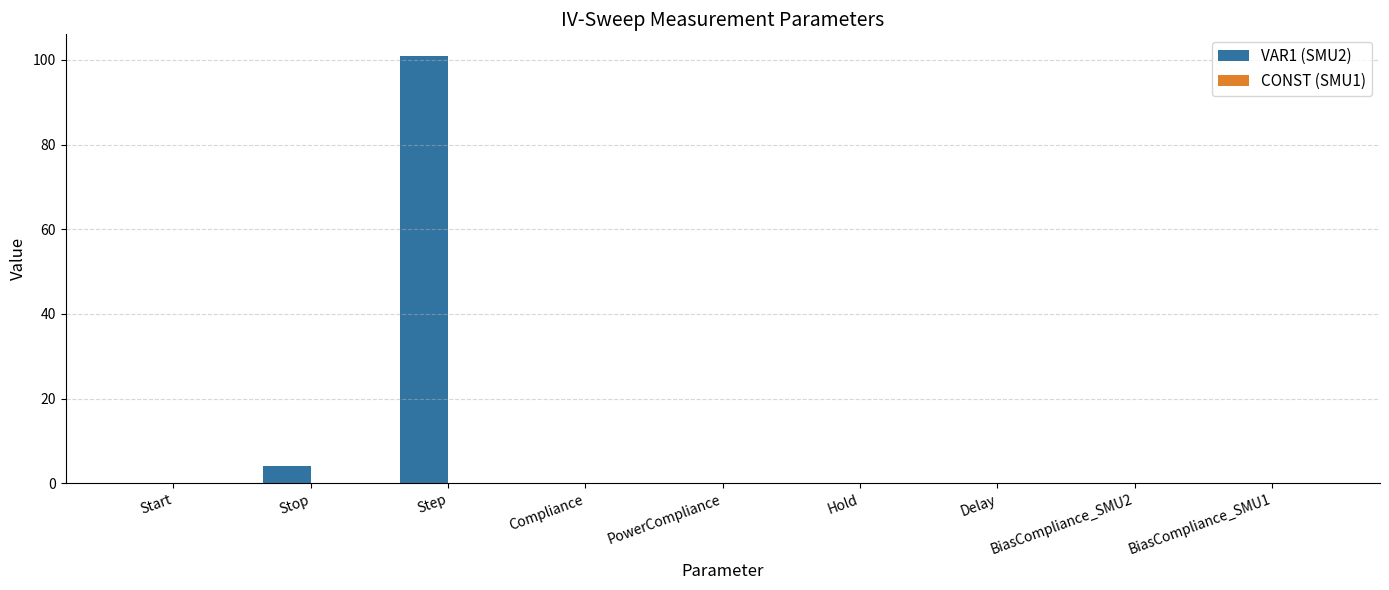

What is the greatest value displayed?

101.0